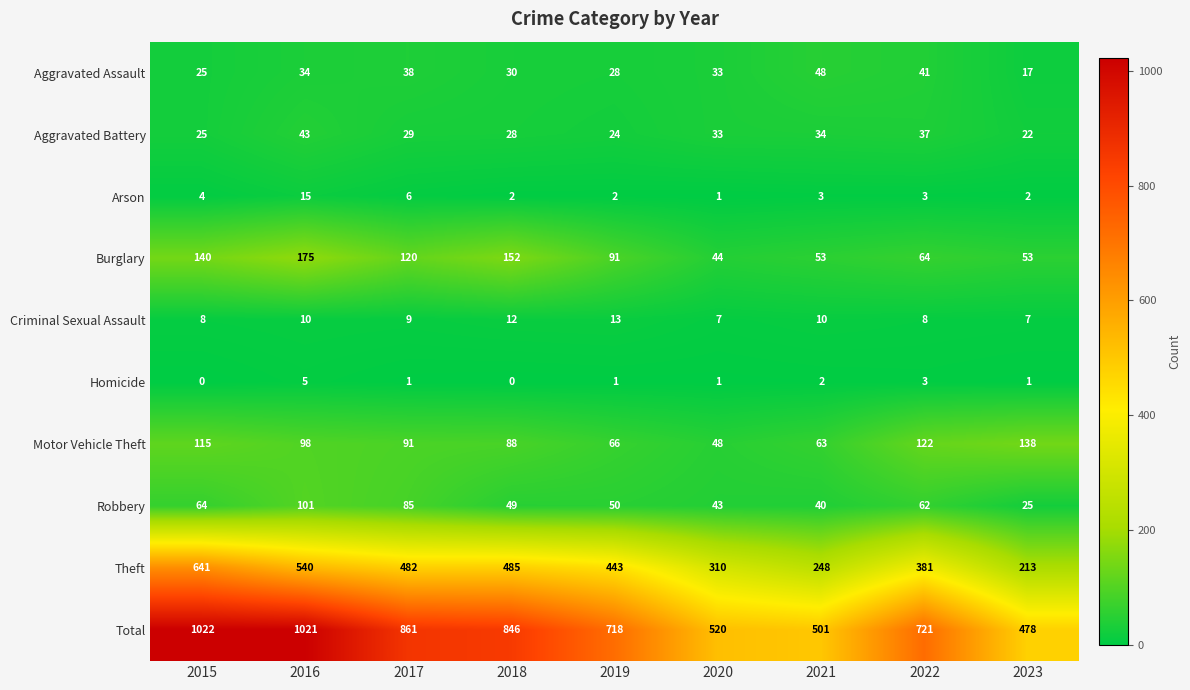

Where is Aggravated Battery nearest to the value 32?

2020